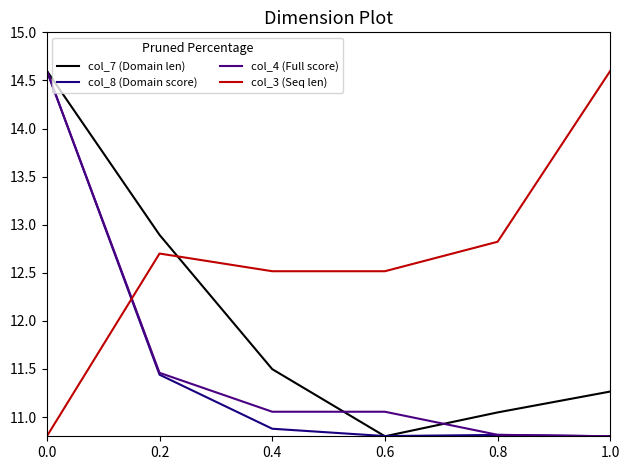

What is the difference between the highest and lowest values at 0.0?

3.8